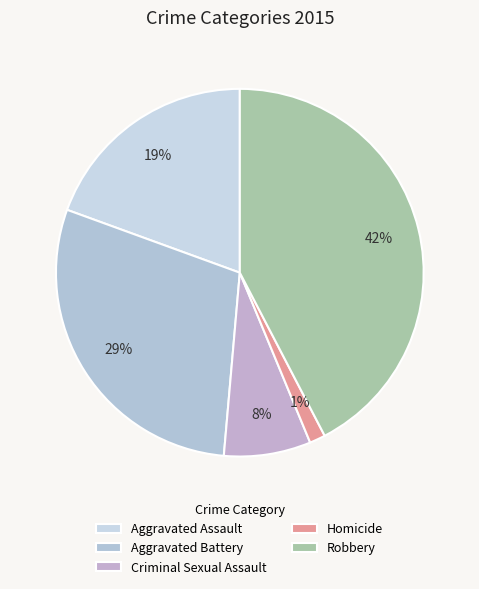

Count the number of slices in the pie.

5